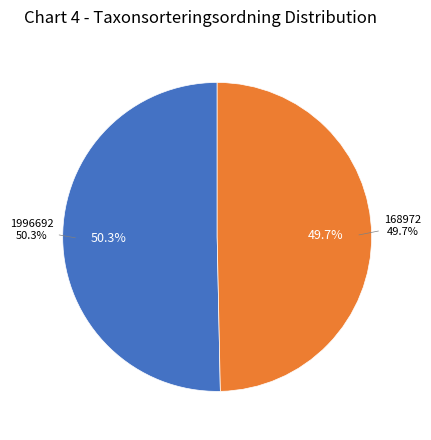

How many slices are in this pie chart?

2